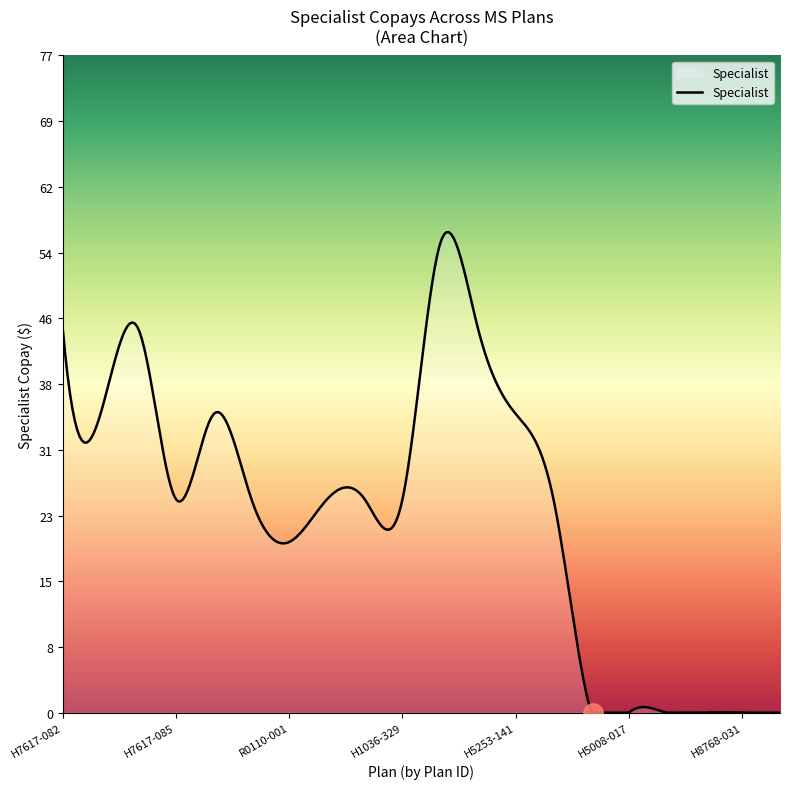

What is the maximum value shown in the chart?

56.3